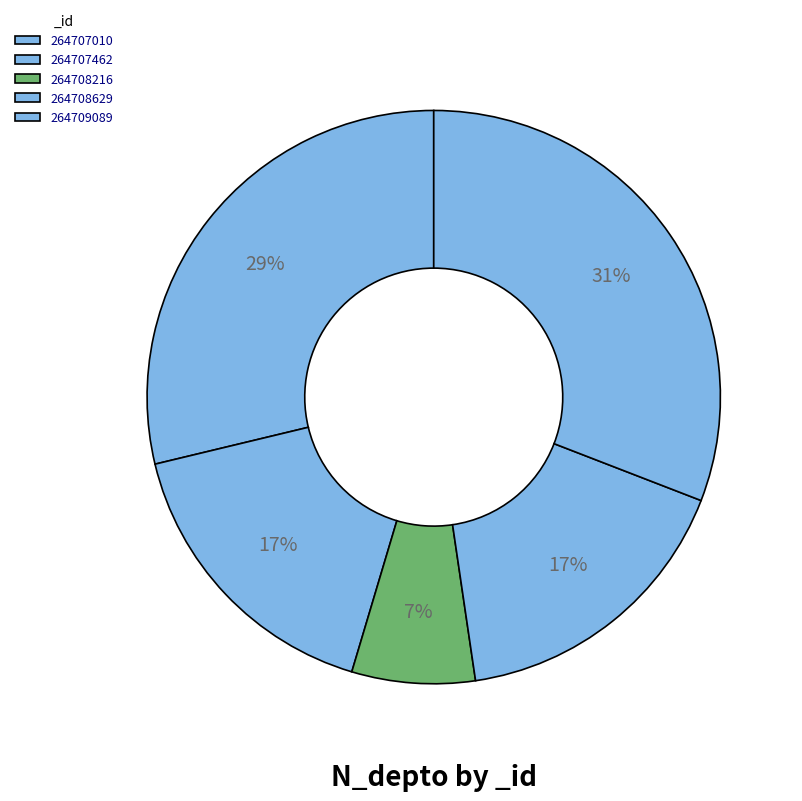

Which category has the smallest portion of the pie?

264708216